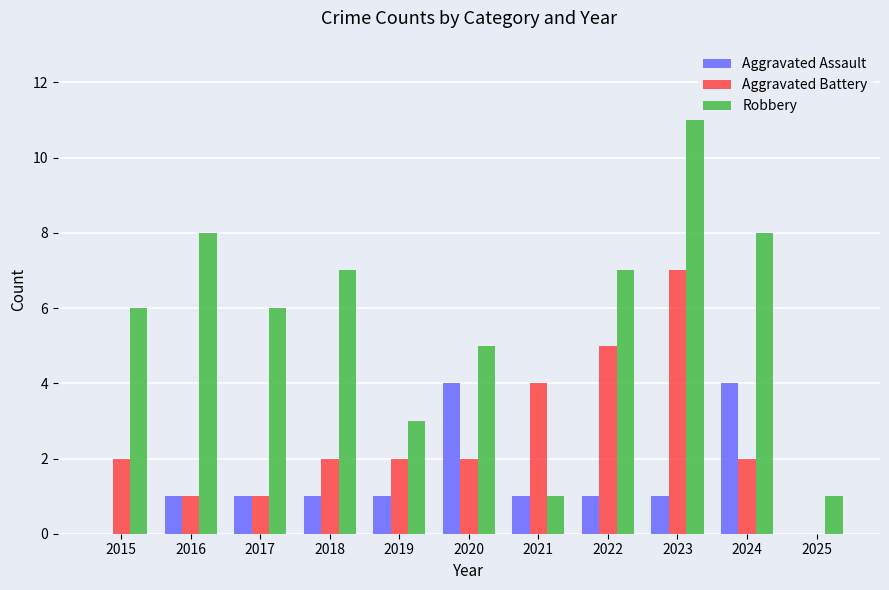

What is the total value across all series at 2019?

6